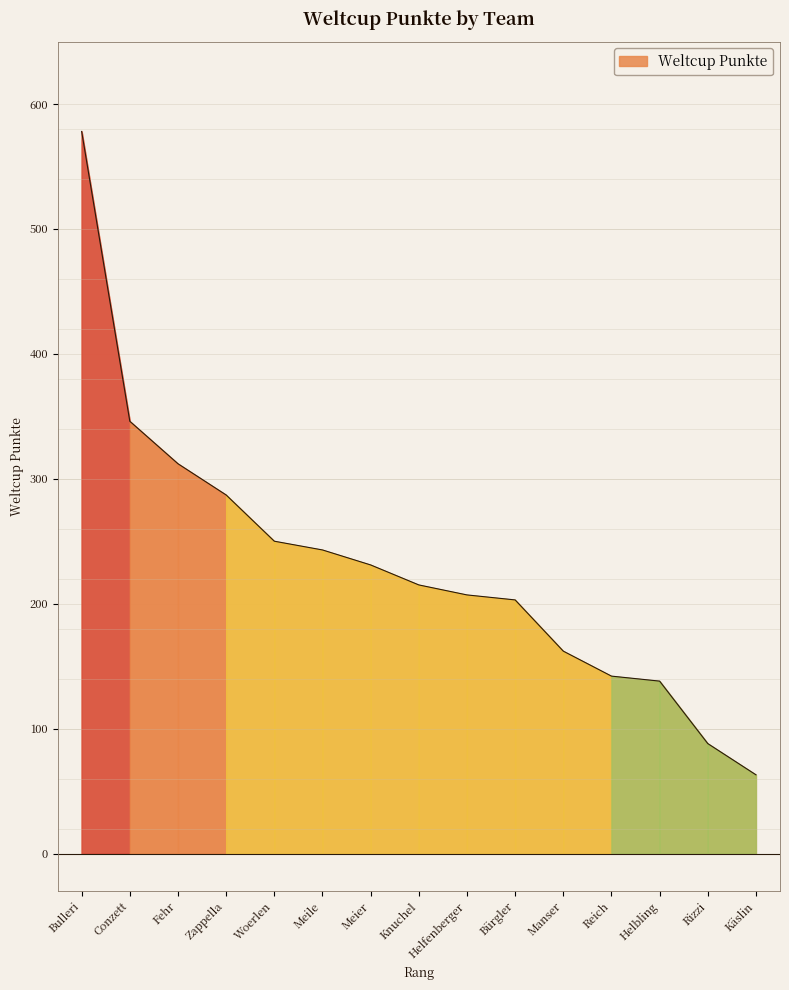

What value does the data have at Fehr, to the nearest 50?

300